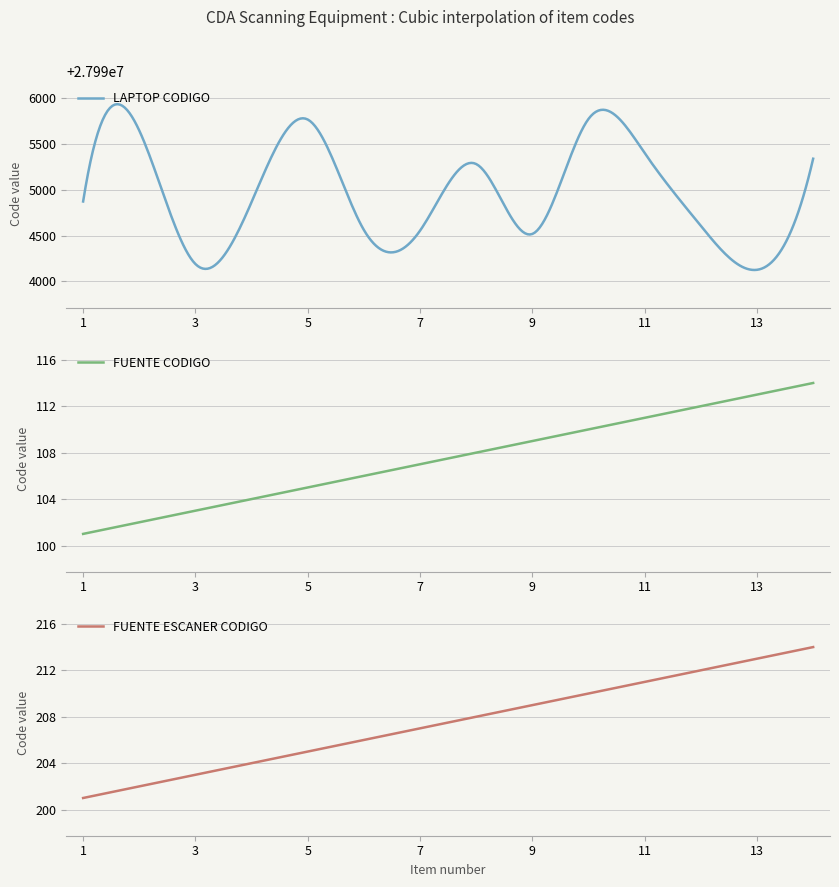

At 1, list the series in order from smallest to largest.

FUENTE CODIGO, FUENTE ESCANER CODIGO, LAPTOP CODIGO